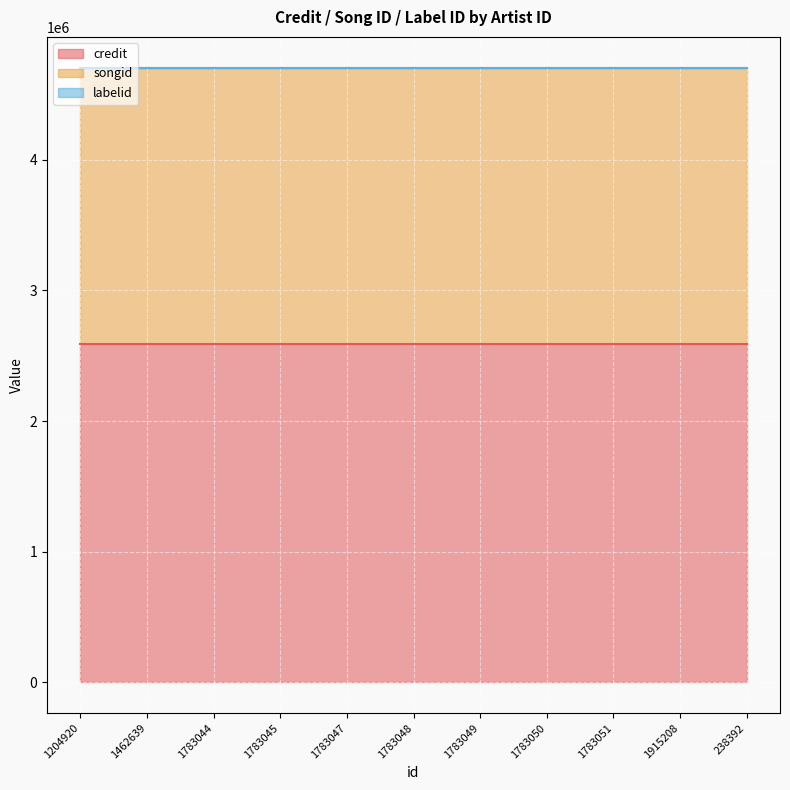

Rank the categories by labelid value from highest to lowest.

1204920, 1462639, 1783044, 1783045, 1783047, 1783048, 1783049, 1783050, 1783051, 1915208, 238392